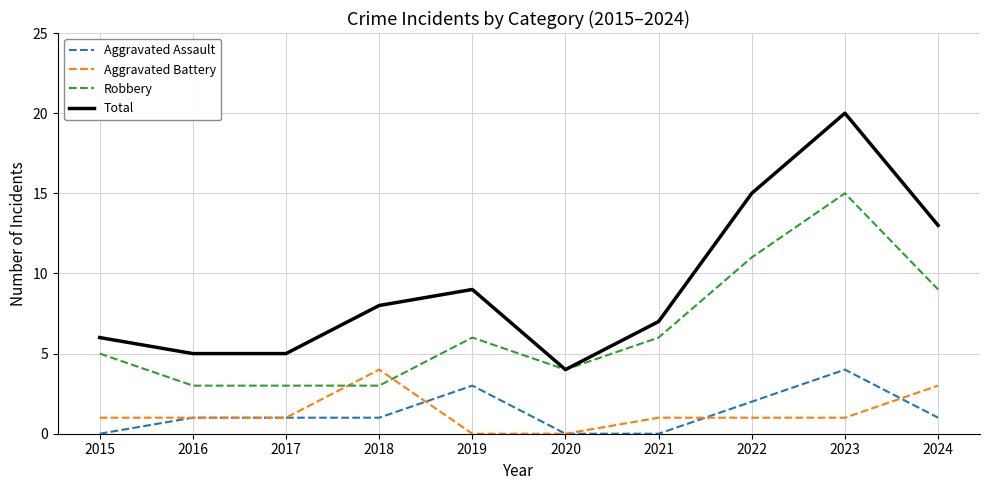

What is the difference between the Robbery values at 2019 and 2017?

3